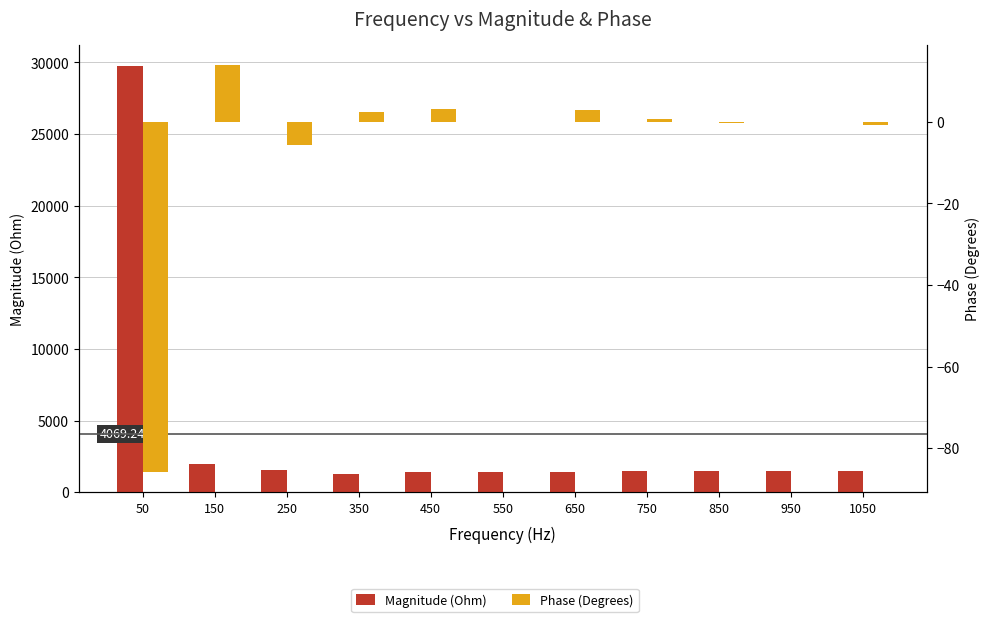

Which category has the lowest value across all series?

50